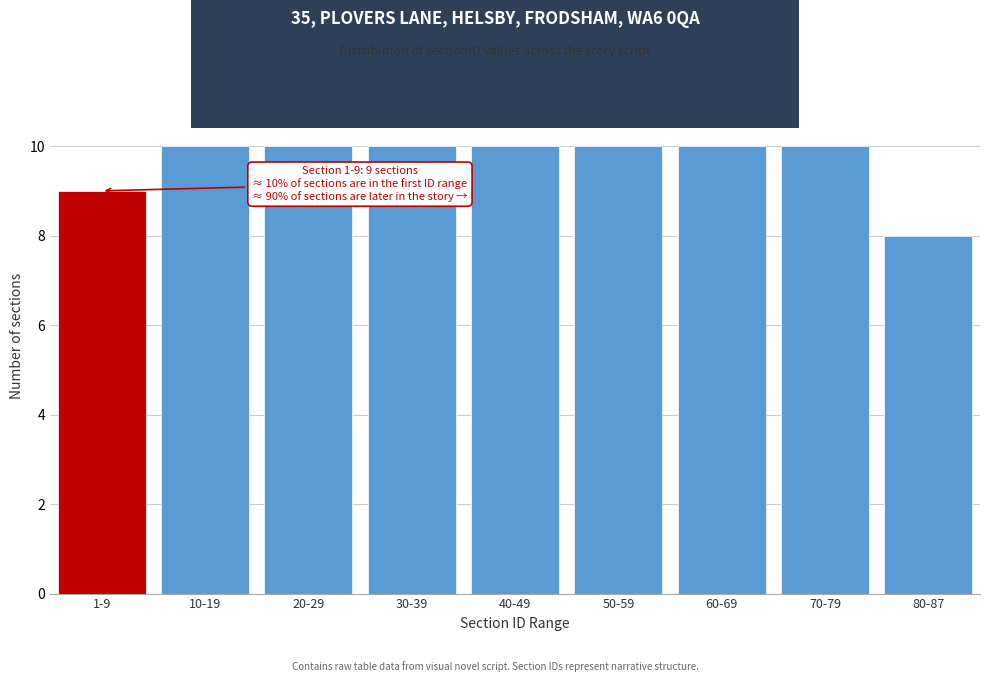

Reading left to right, extract all data points from this chart.

9	10	10	10	10	10	10	10	8